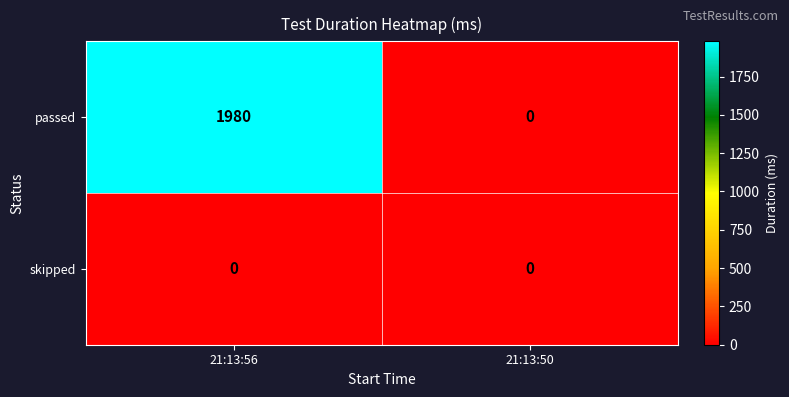

How many data points does each series have?

2